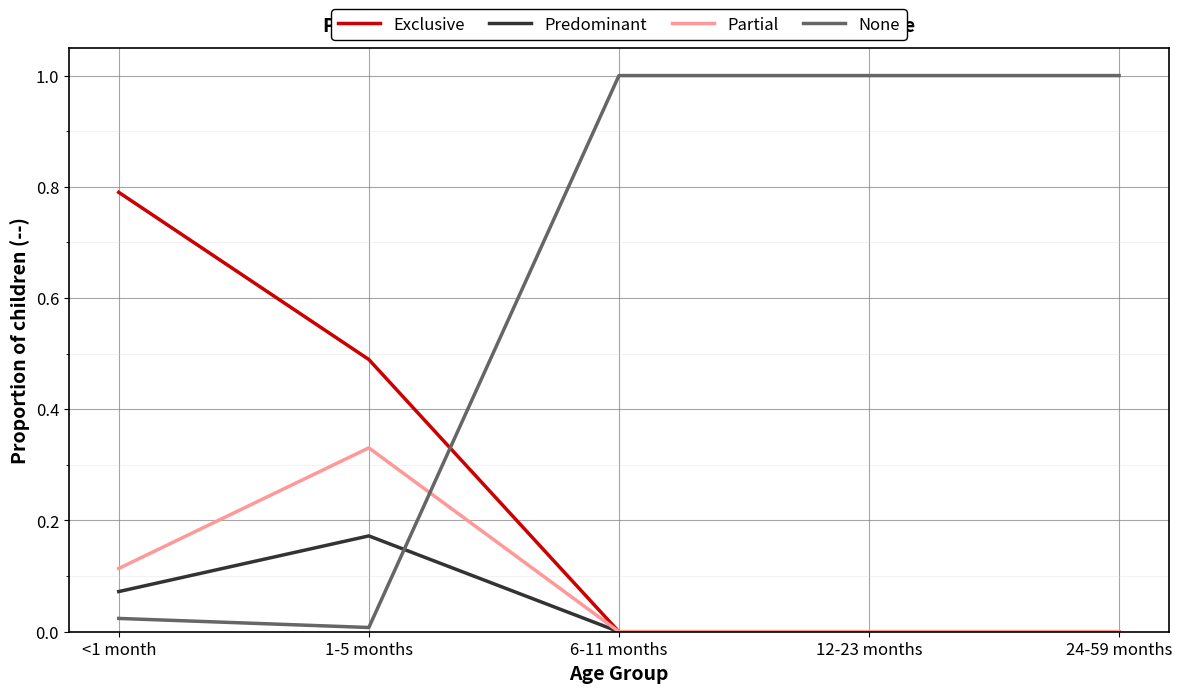

What are all the series names shown in the legend?

Exclusive, Predominant, Partial, None